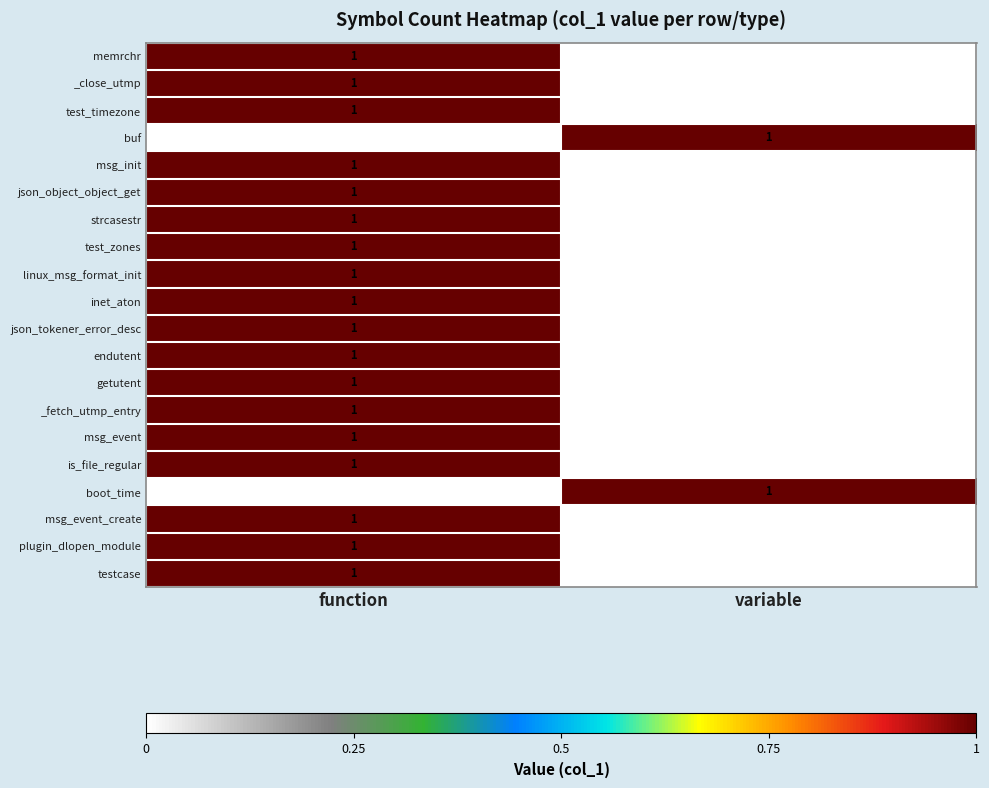

True or false: buf has a value of 1 at variable.

True